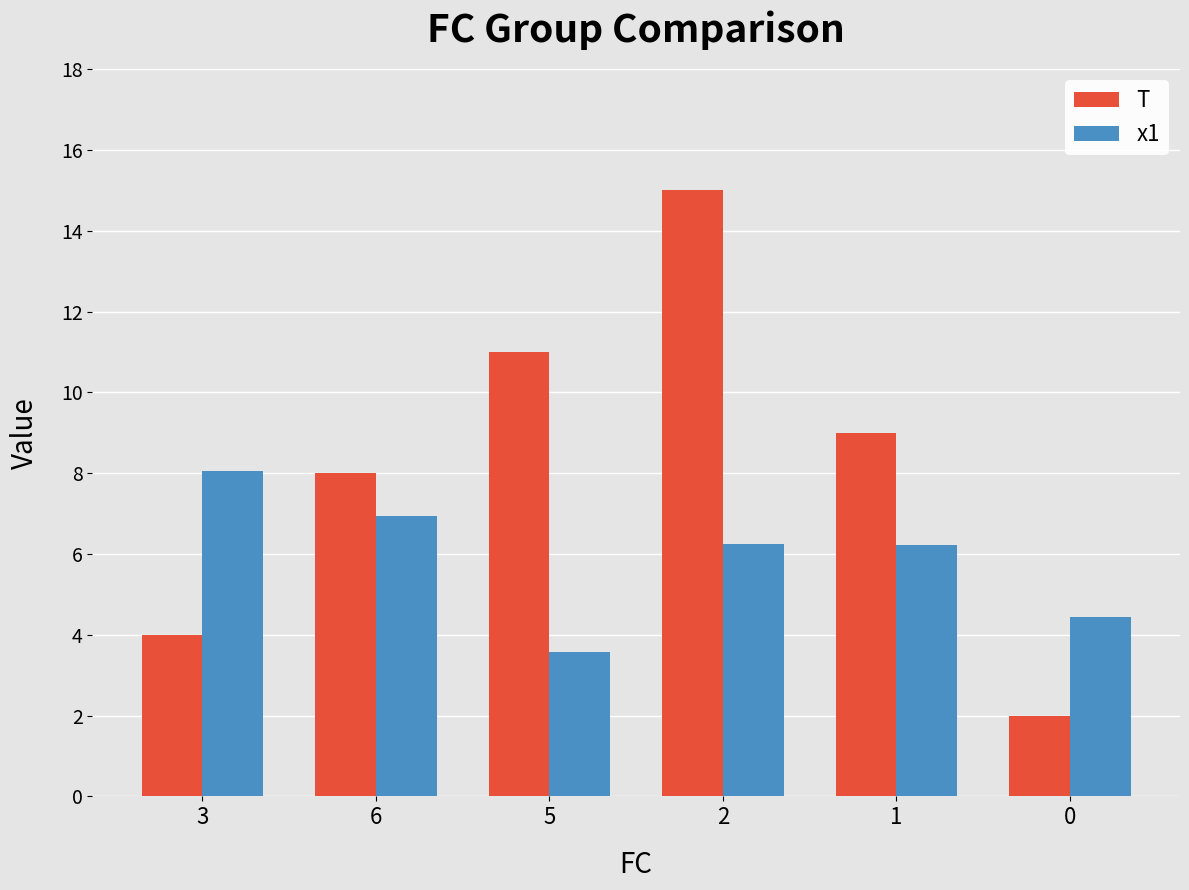

How many data points does each series have?

6